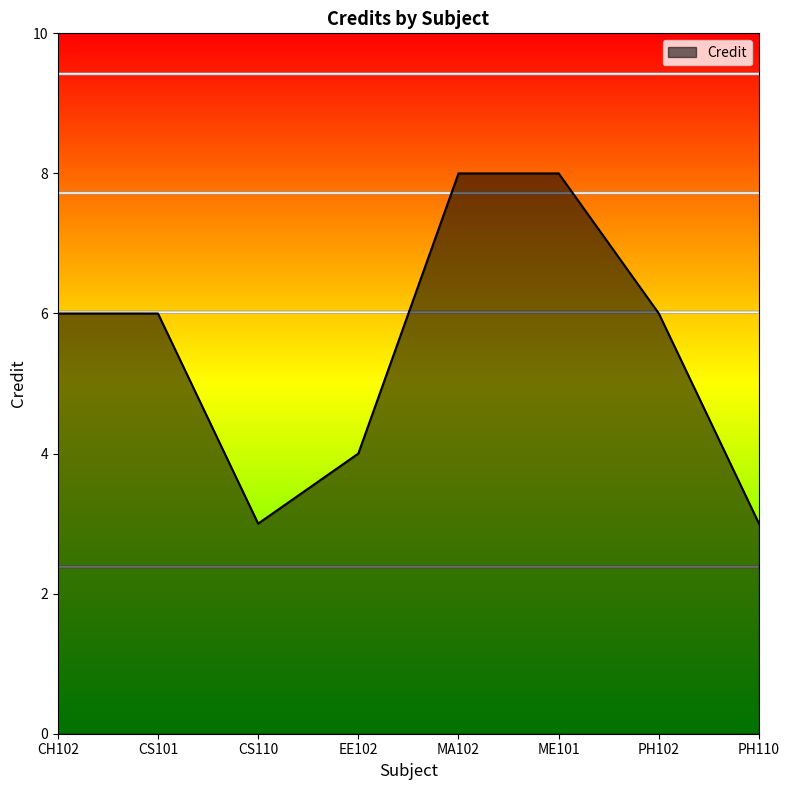

The value at EE102 is 7. True or false?

False